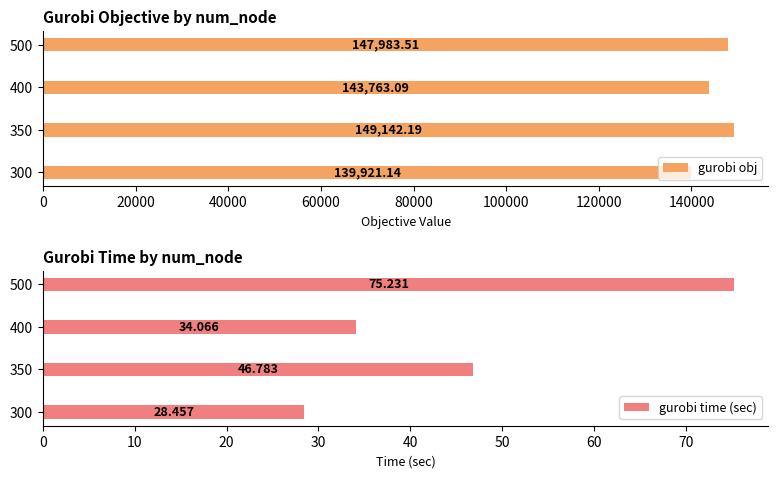

Which series has the widest spread of values?

gurobi obj